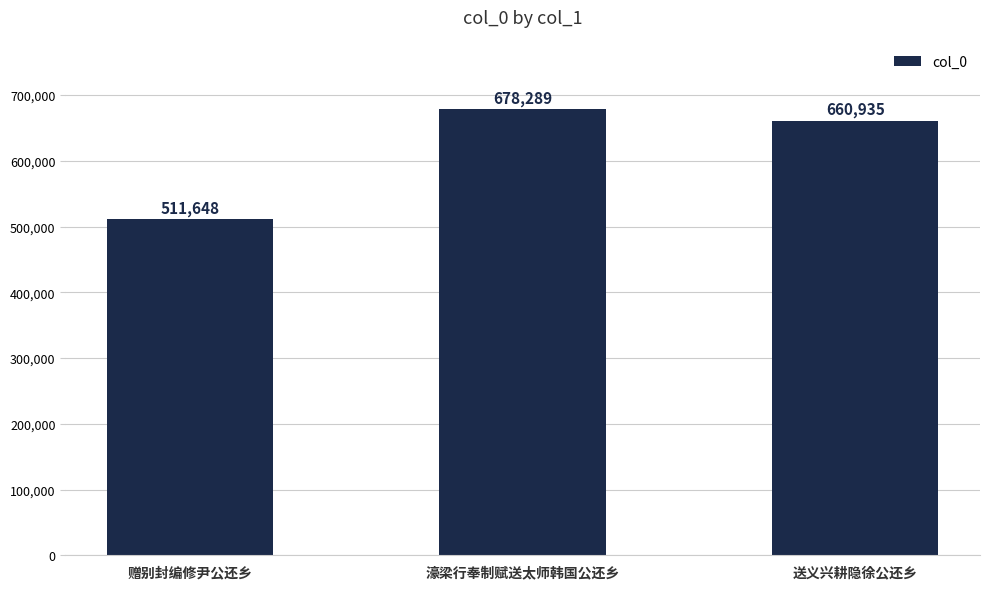

Where does the data first go above 660935?

濠梁行奉制赋送太师韩国公还乡